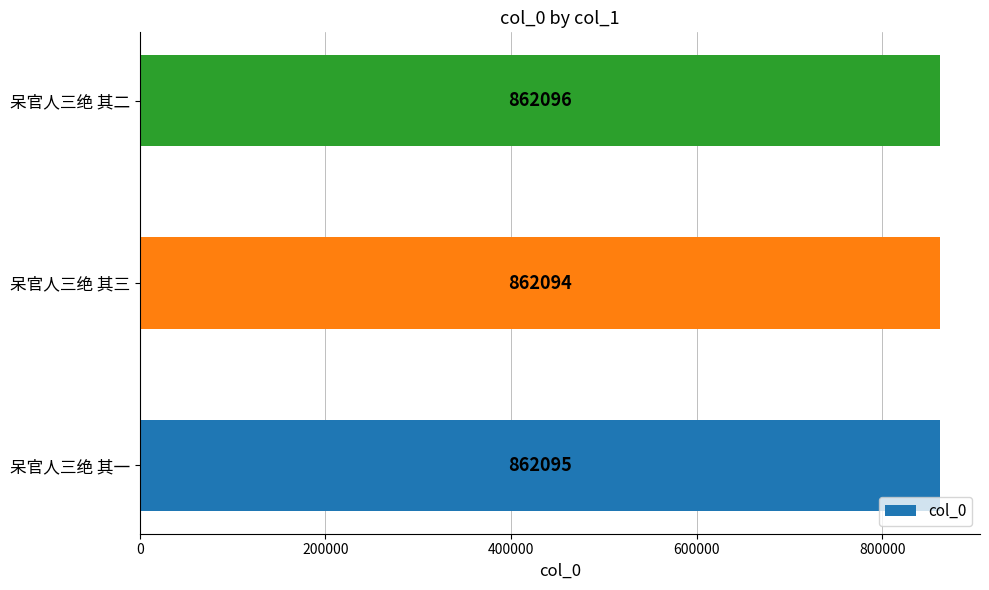

The chart shows a value of 1473267 at 呆官人三绝 其二. True or false?

False